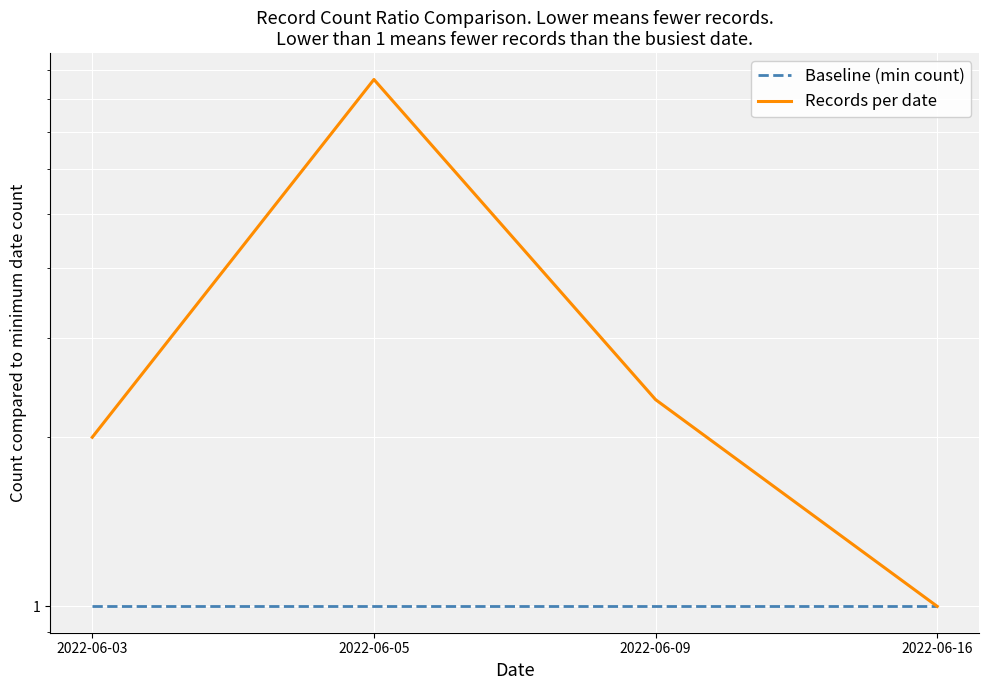

What is the maximum value shown in the chart?

8.7